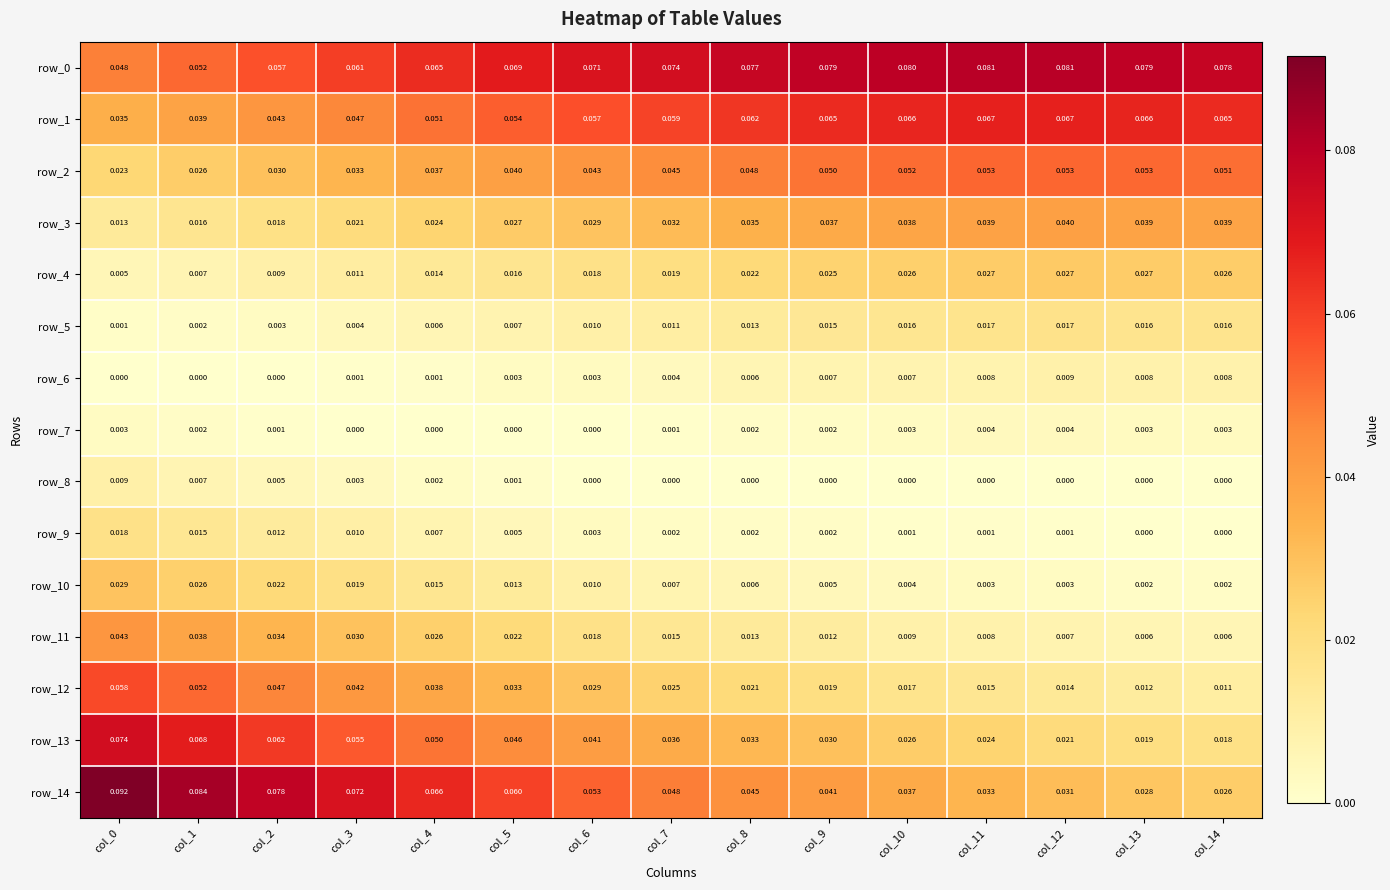

How many values in row_9 are above zero?

13